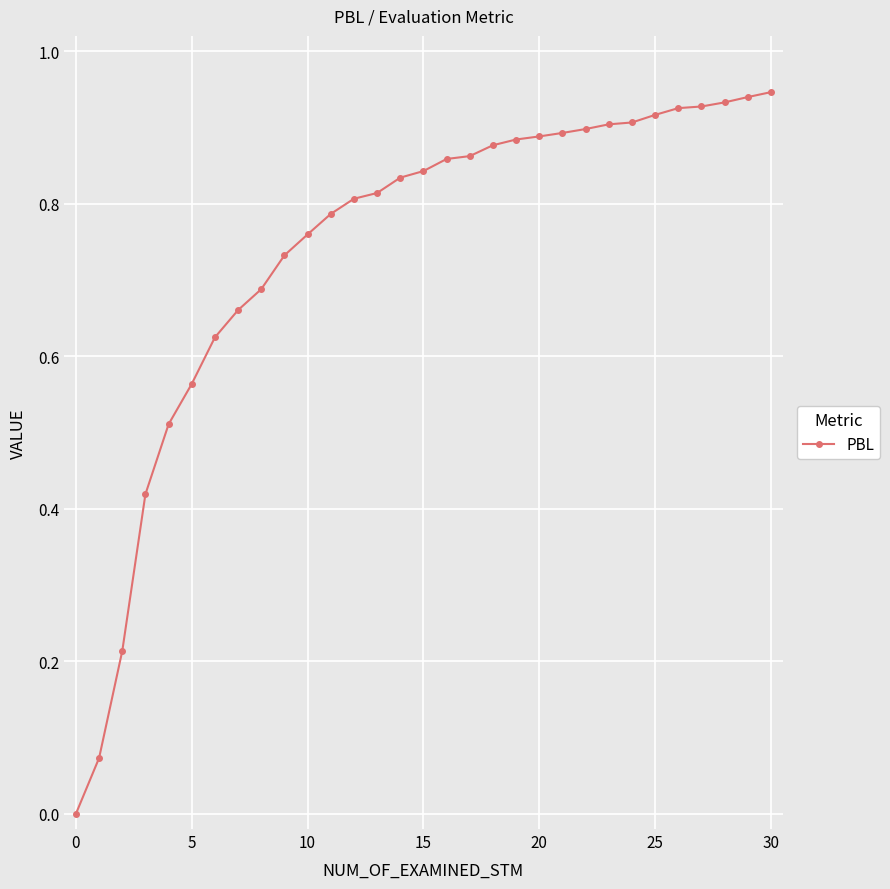

Which label corresponds to the smallest value in the chart?

0